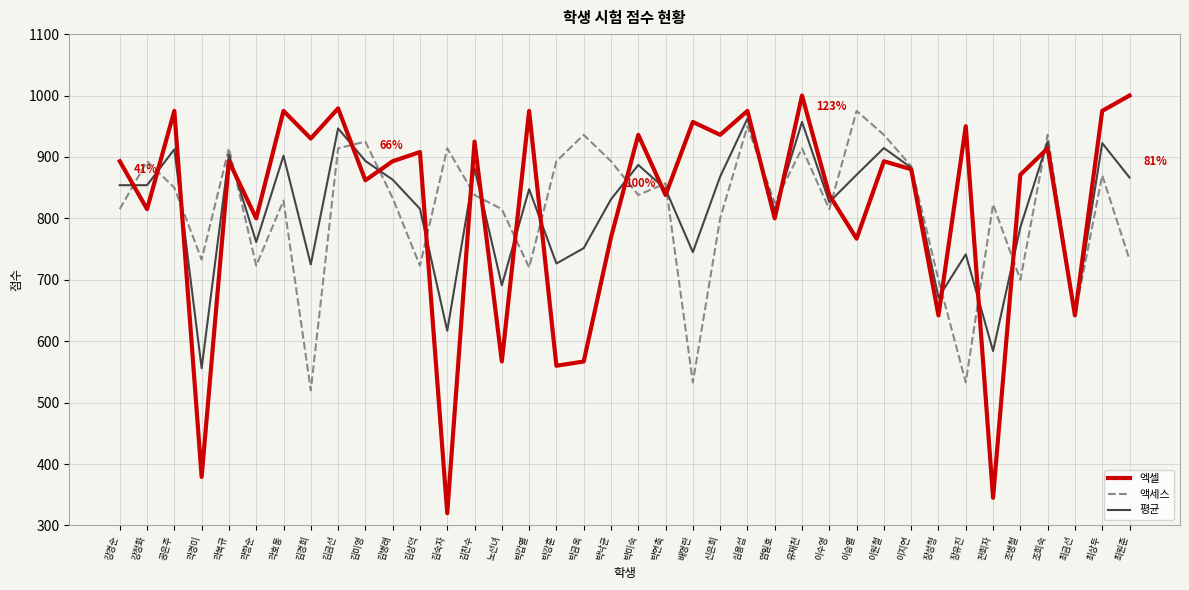

Is the value of 액세스 at 장유진 greater than the value of 엑셀 at 곽경미?

Yes